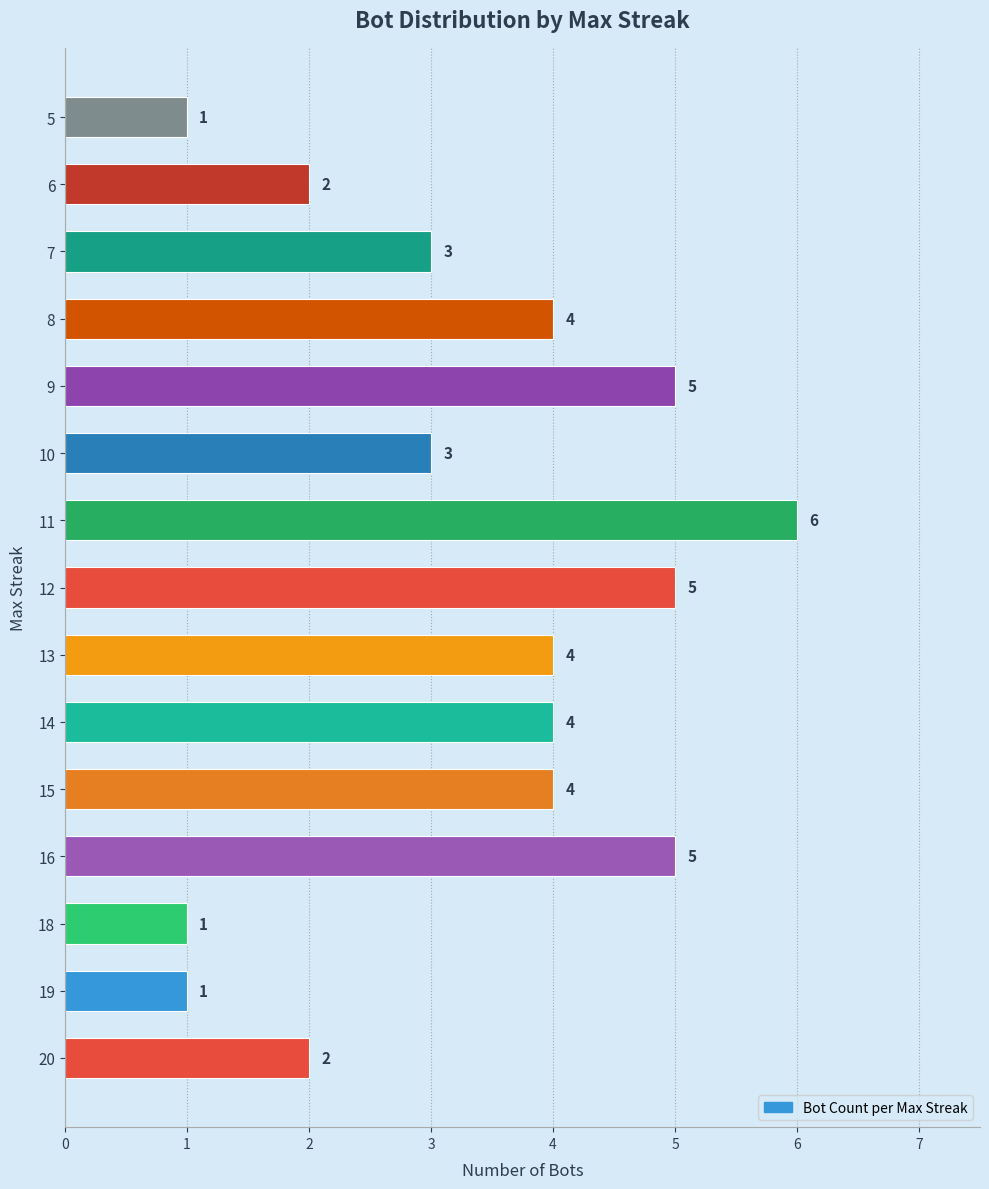

Is it true that the value at 10 is 2?

False